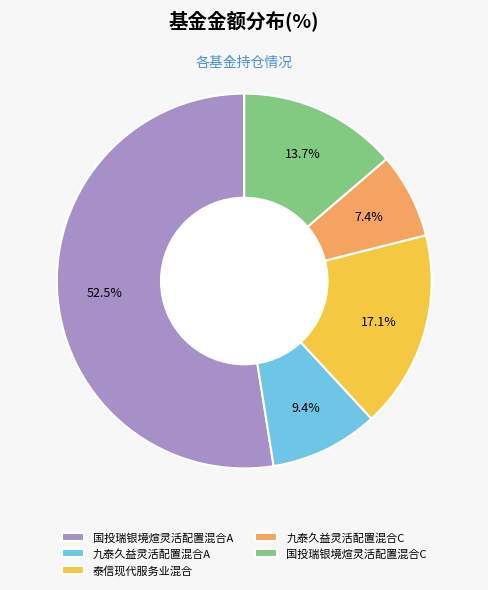

Between 国投瑞银境煊灵活配置混合A and 九泰久益灵活配置混合C, which is larger?

国投瑞银境煊灵活配置混合A